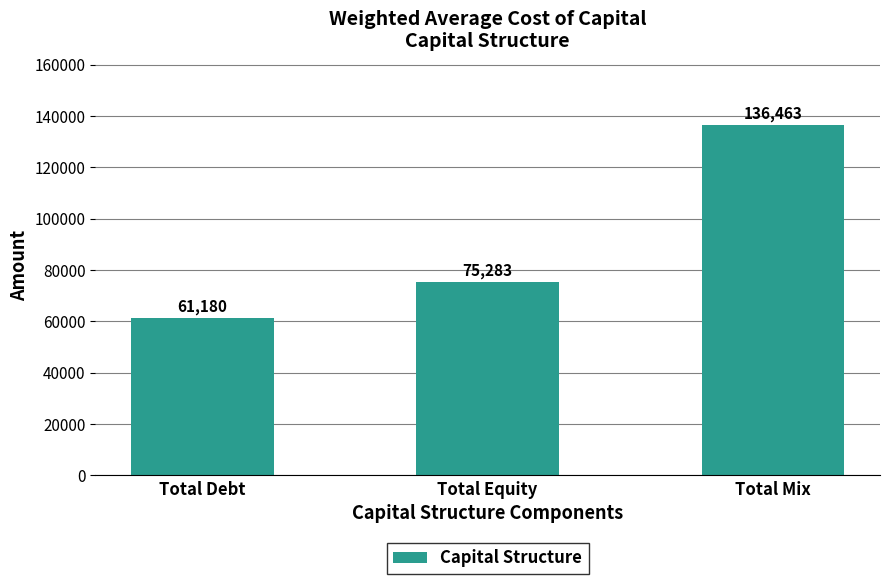

Which has a higher value, Total Mix or Total Equity?

Total Mix